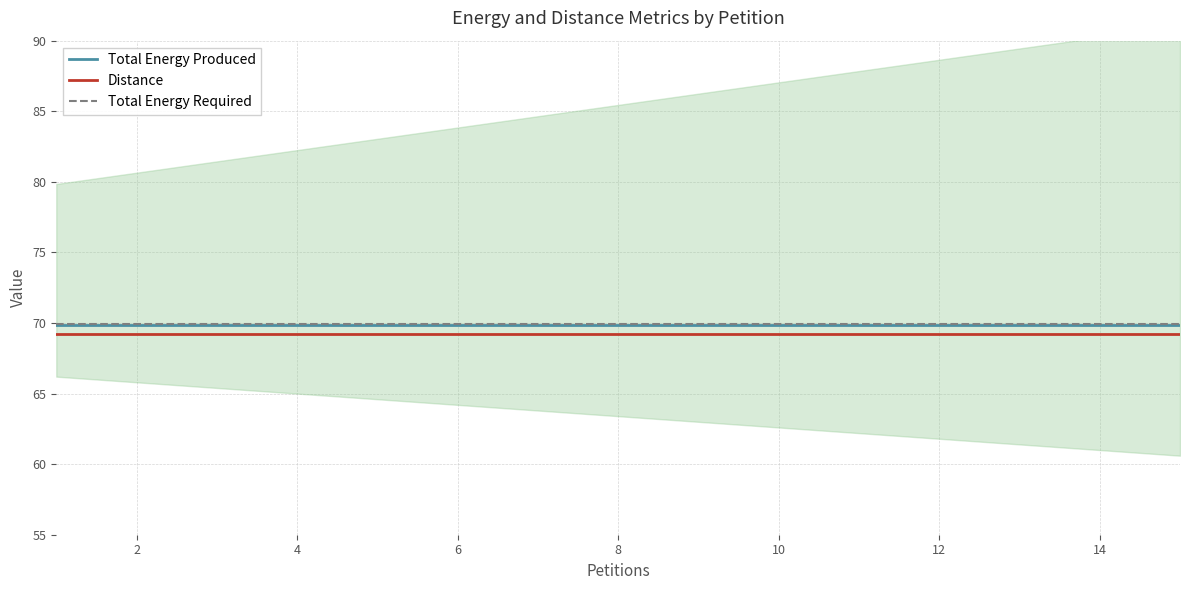

What is the maximum value for Distance?

69.2